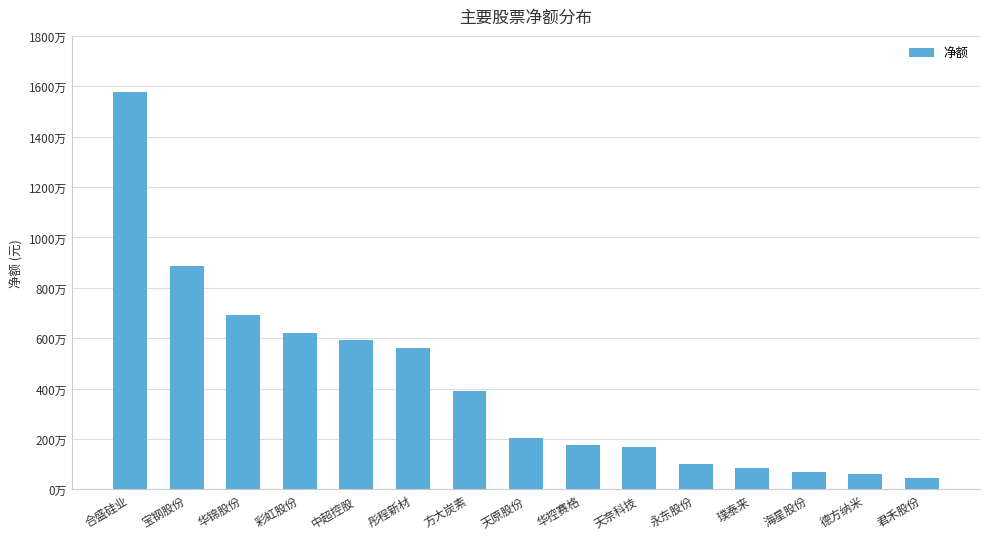

What is the sum of the values at 璞泰来 and 方大炭素?

4768718